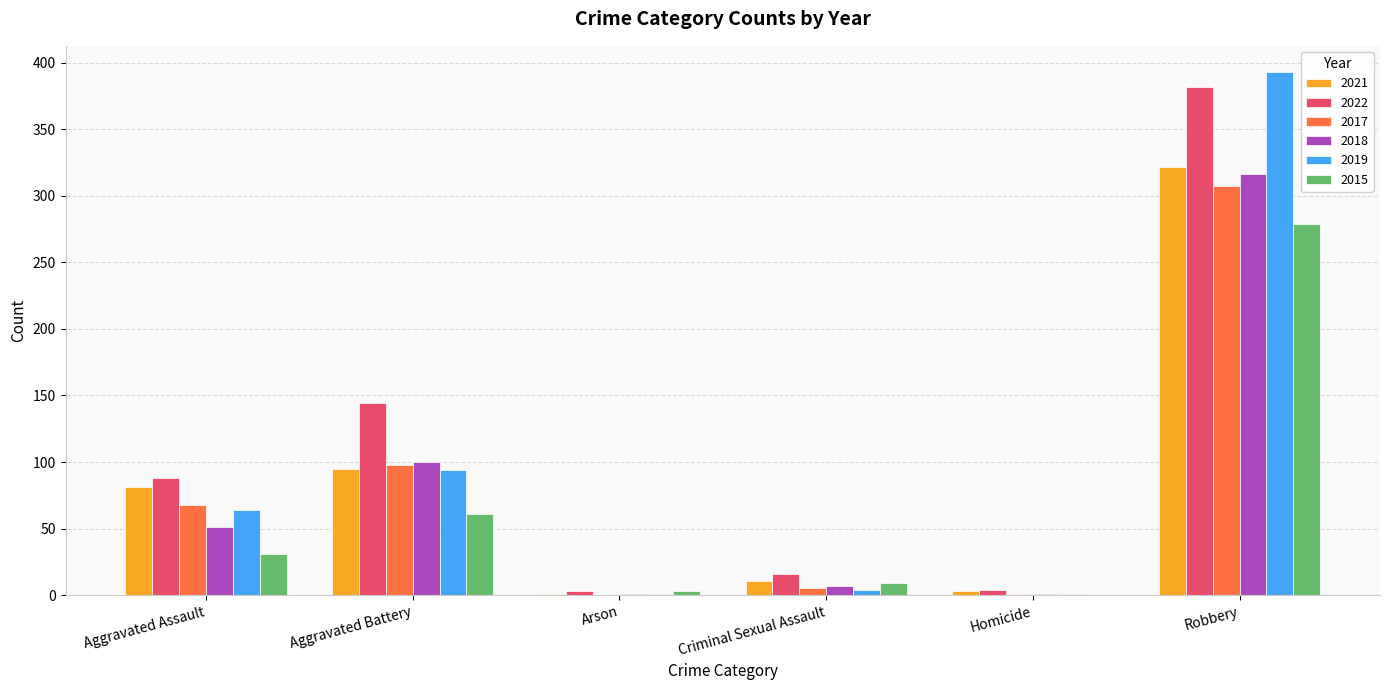

Is the value of 2021 at Robbery greater than the value of 2019 at Robbery?

No